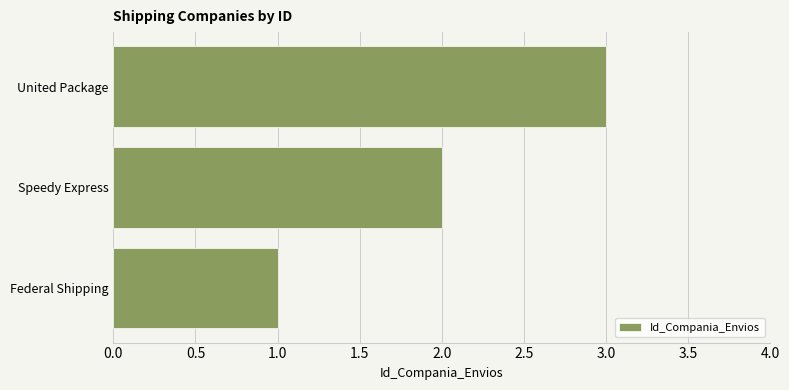

What is the ratio of the value at Speedy Express to the value at Federal Shipping?

2.0